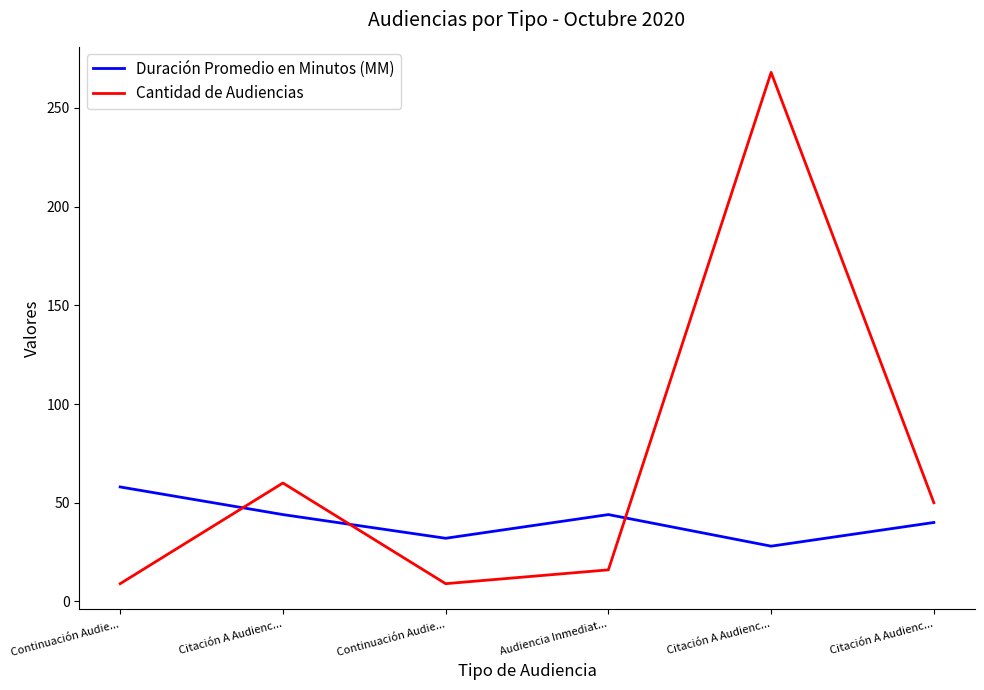

Rank the series by their maximum value, from lowest to highest.

Duración Promedio en Minutos (MM), Cantidad de Audiencias